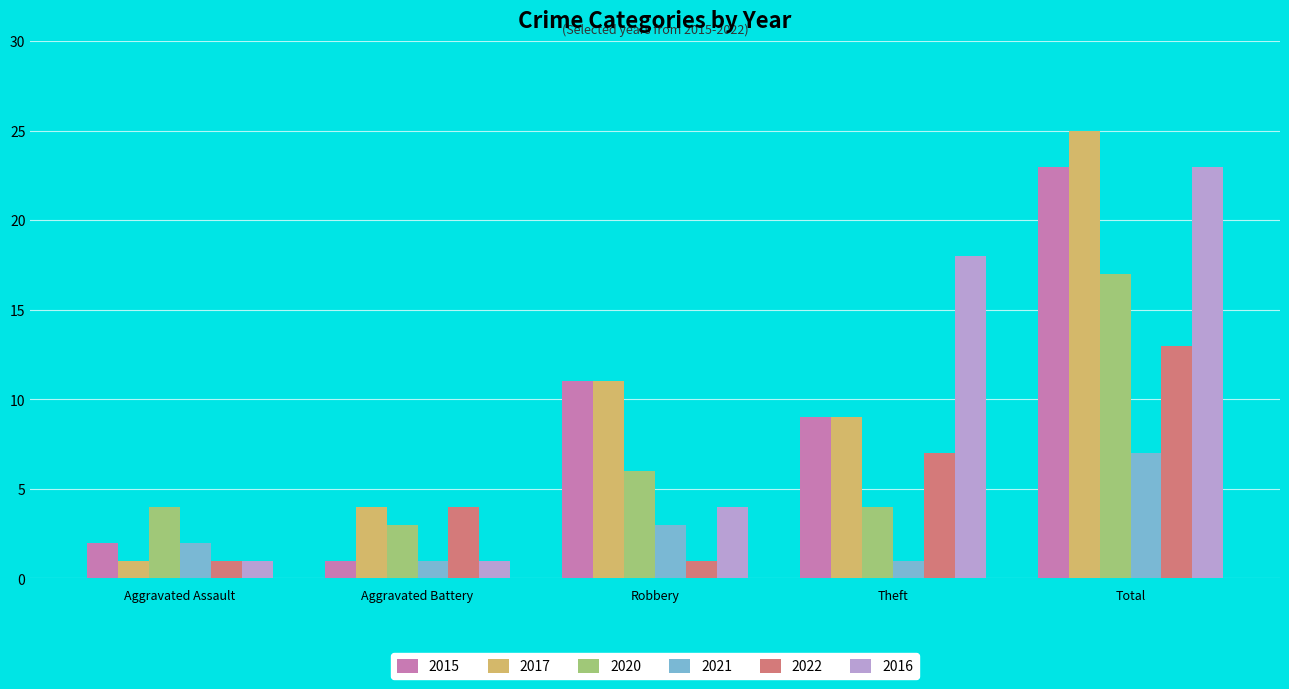

Which series has the largest range (max minus min)?

2017